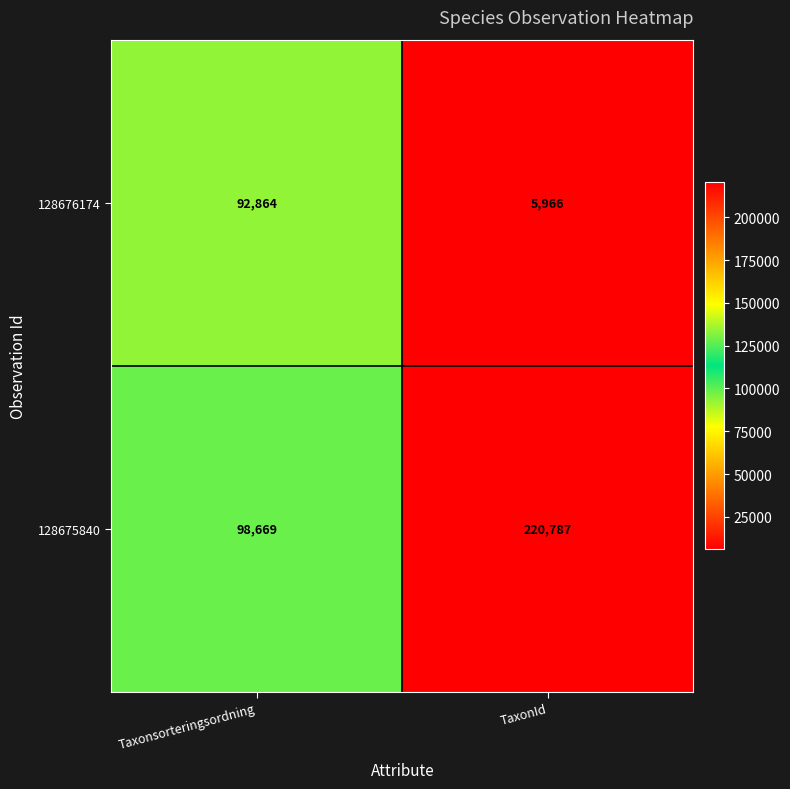

Reading left to right, what are all the values shown in this chart?

128676174: Taxonsorteringsordning=92864	TaxonId=5966
128675840: Taxonsorteringsordning=98669	TaxonId=220787